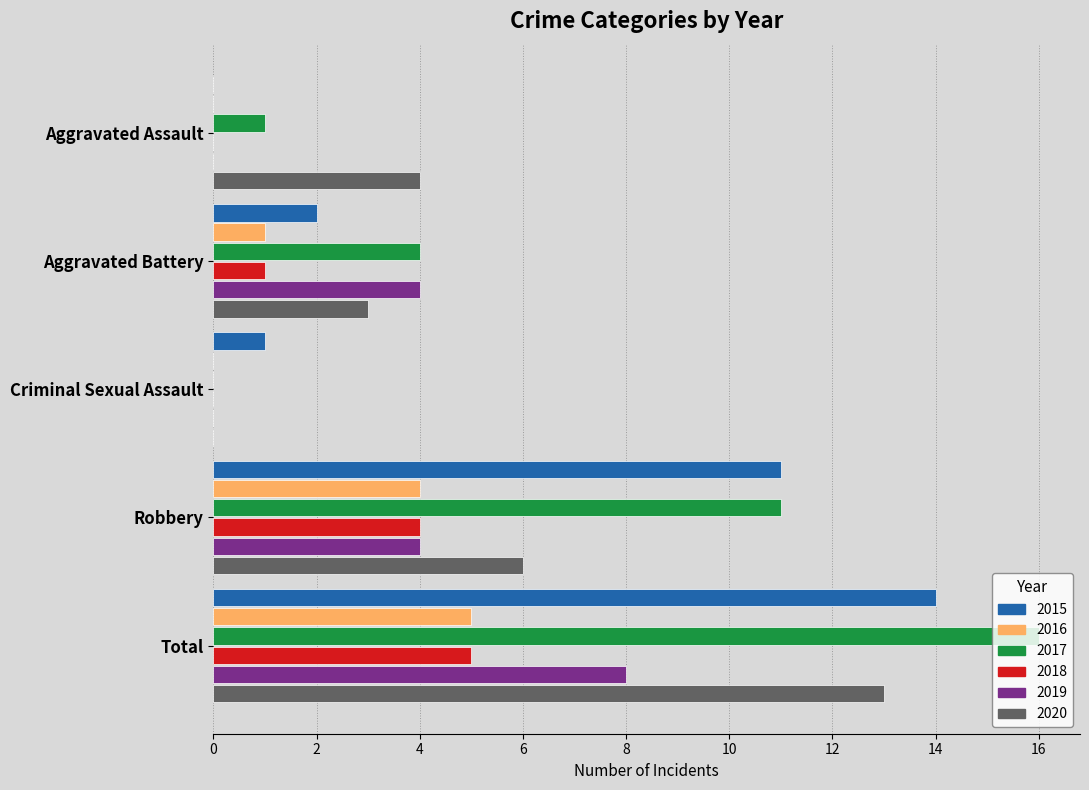

The value of 2016 at Aggravated Assault is 0. True or false?

True